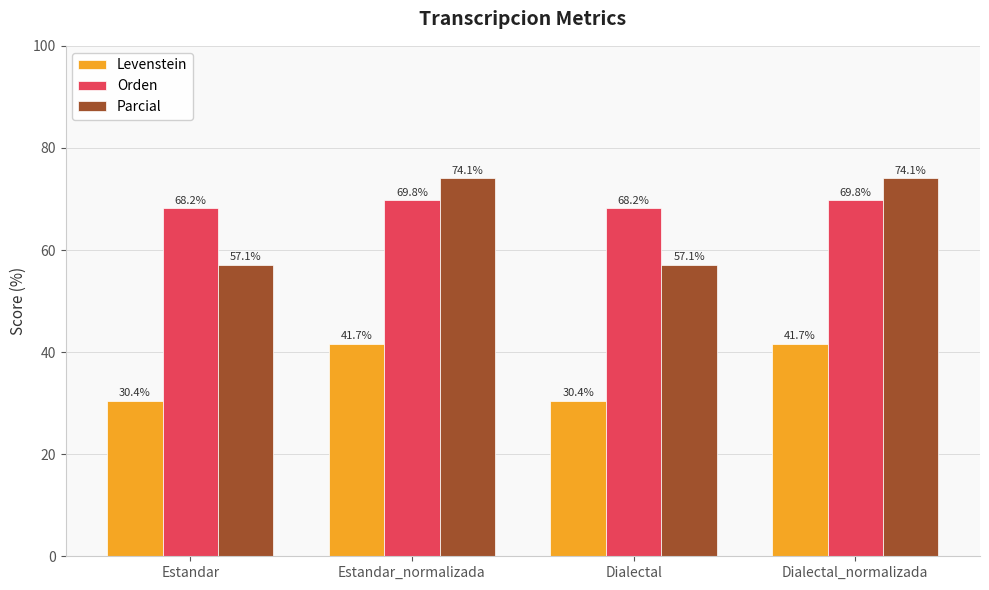

How many groups of bars are there?

4